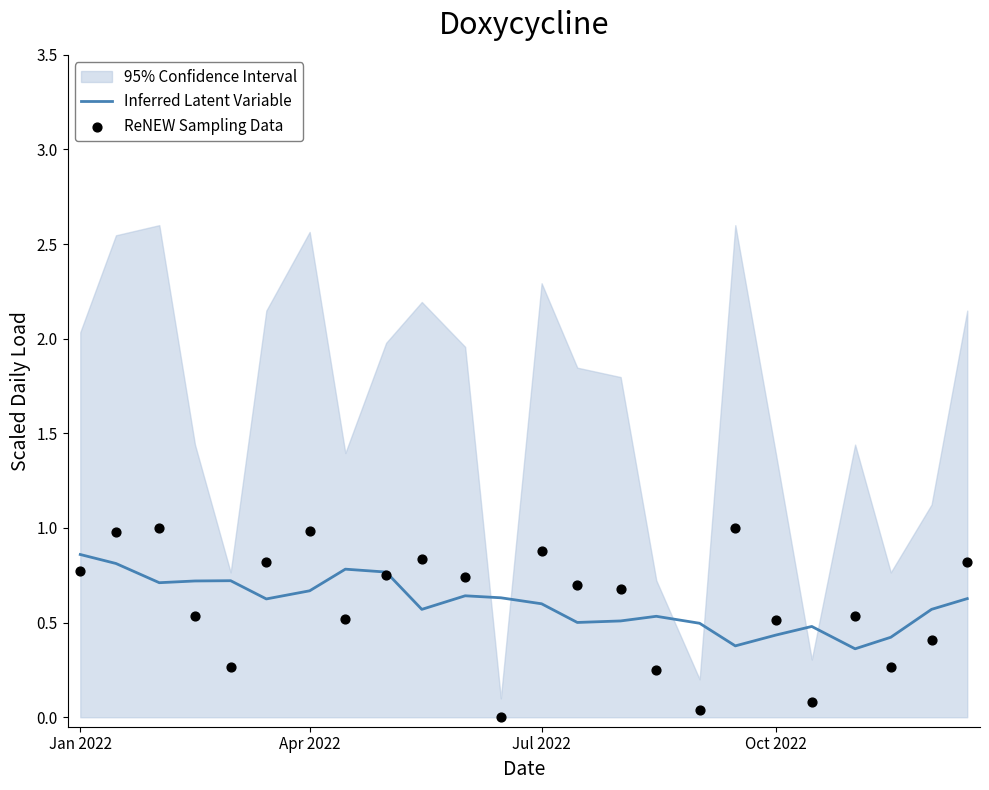

Which series has the largest Y range (max minus min)?

ReNEW Sampling Data